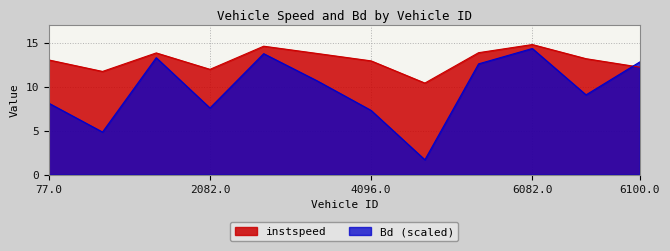

What is the difference between the maximum and minimum values in the Bd series?

12.7